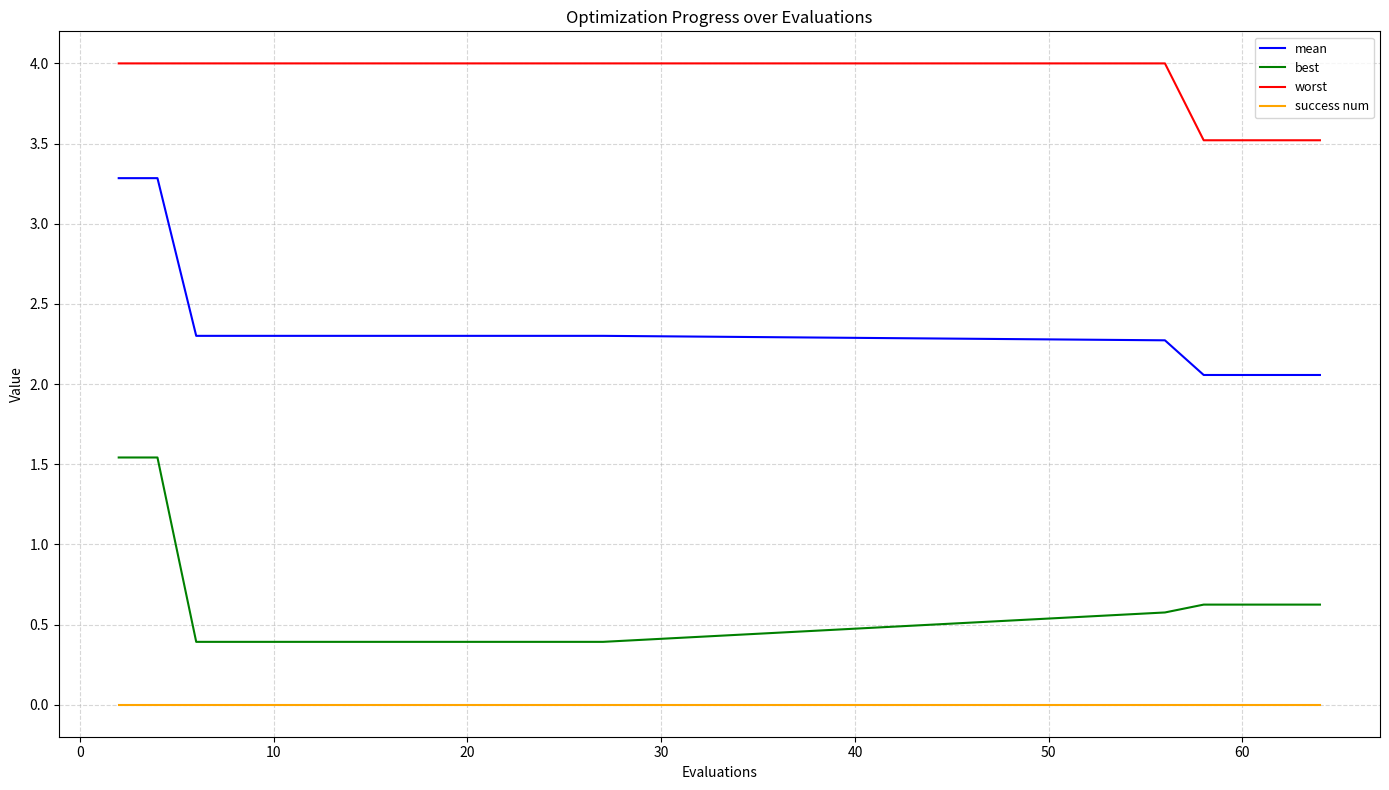

Which series has the largest total across all categories?

worst